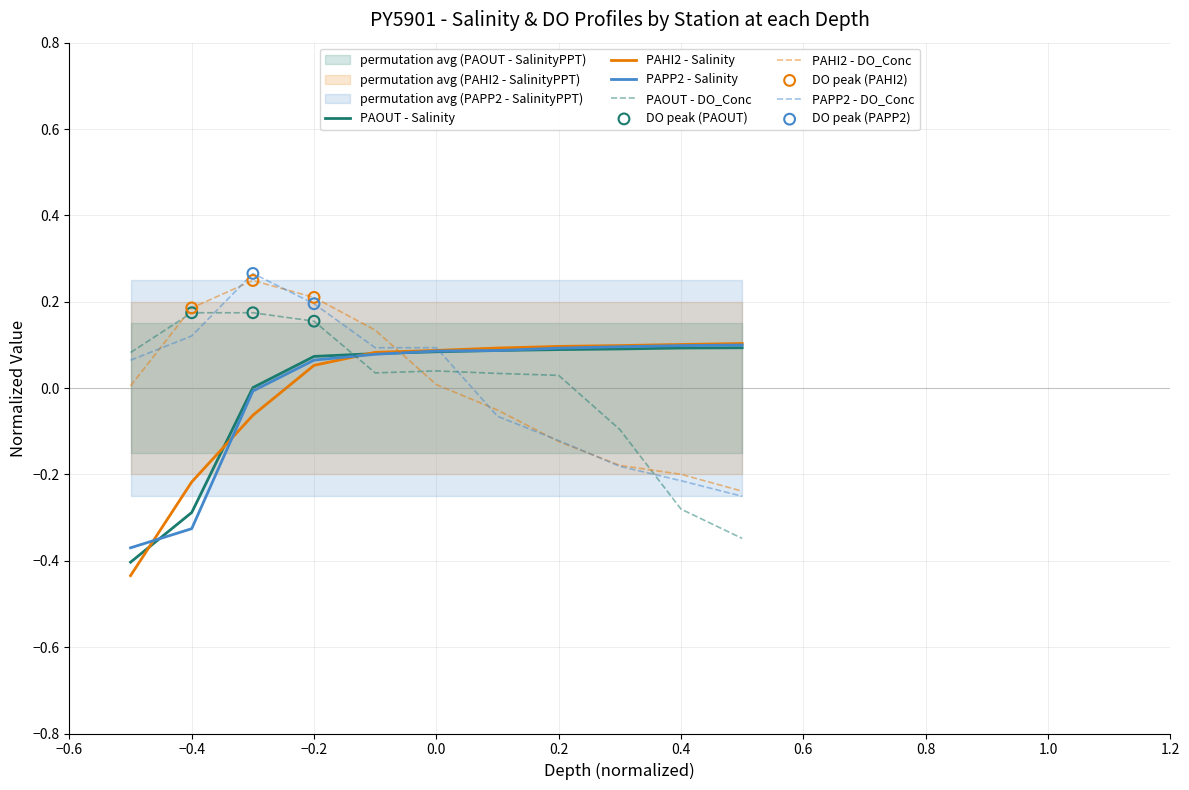

True or false: PAHI2 - Salinity has a value of 0.1 at 0.0.

True